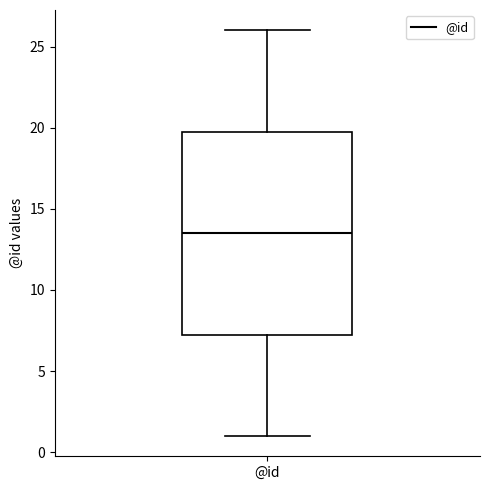

Transcribe this box plot: give where the median line is, the range the box spans, and where the two whiskers end, as read against the y-axis. The values are not printed on the chart, so give them approximately, as read against the axis.

median 13.5, box 7.5 to 20.0, whiskers 1.0 to 26.0